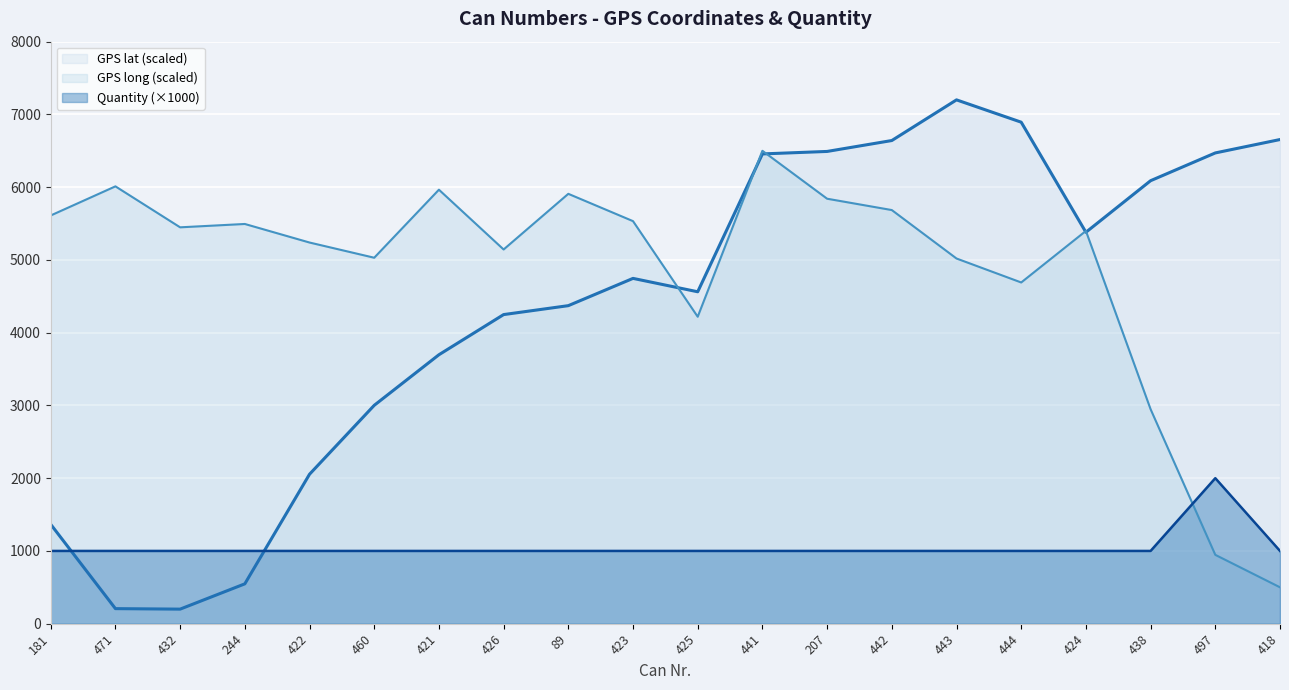

Read the Quantity value at 426.

1000.0